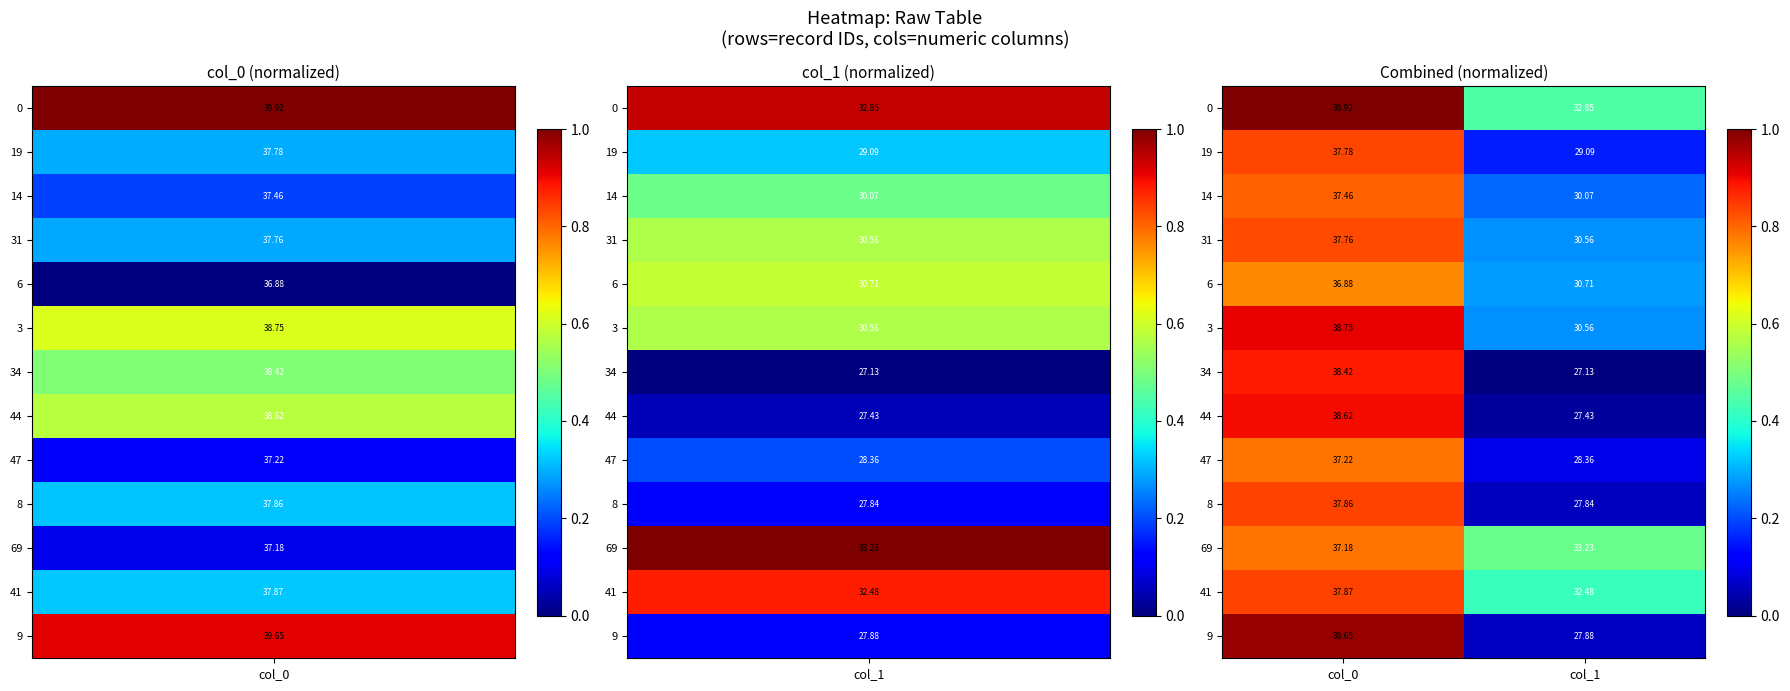

Is the value of 0 at col_0 greater than the value of 31 at col_0?

Yes